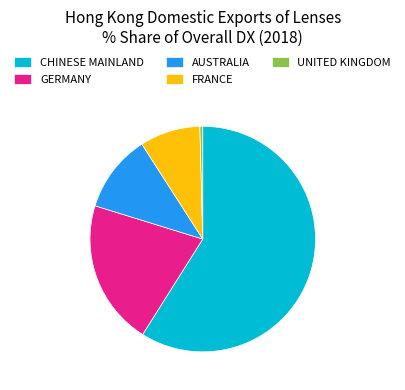

Approximately how many times larger is the value at CHINESE MAINLAND compared to AUSTRALIA?

5.3